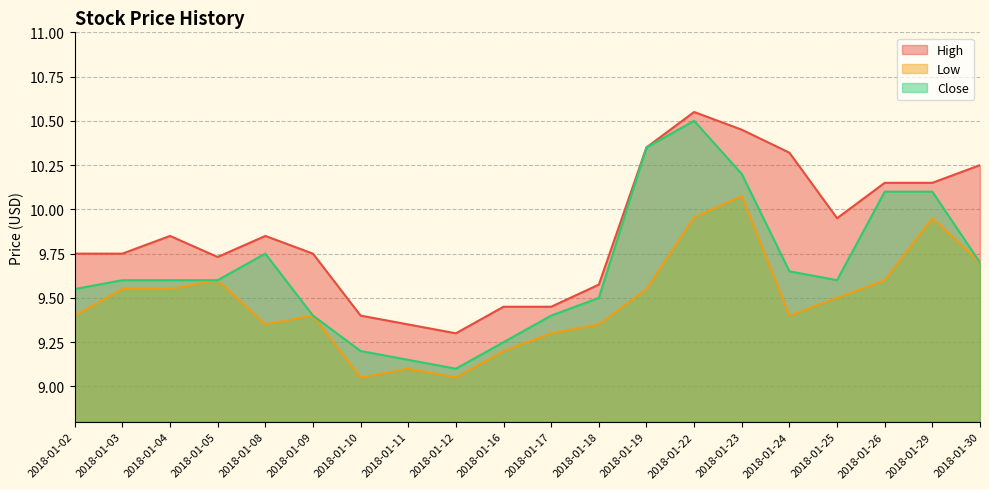

True or false: Low and Close intersect in this chart.

False